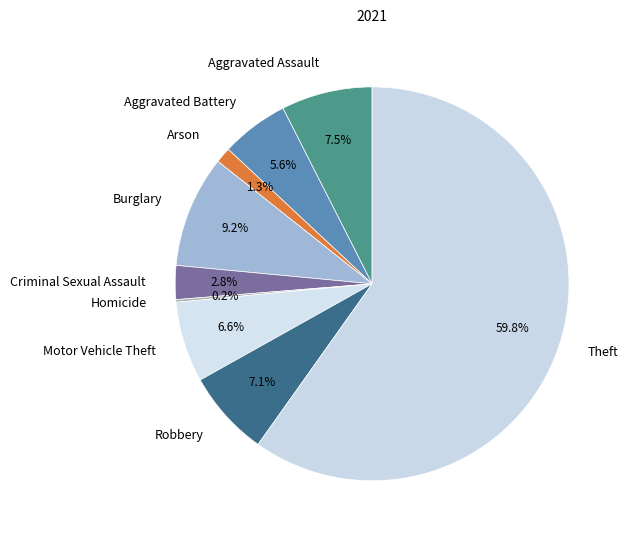

Which category accounts for the majority?

Theft